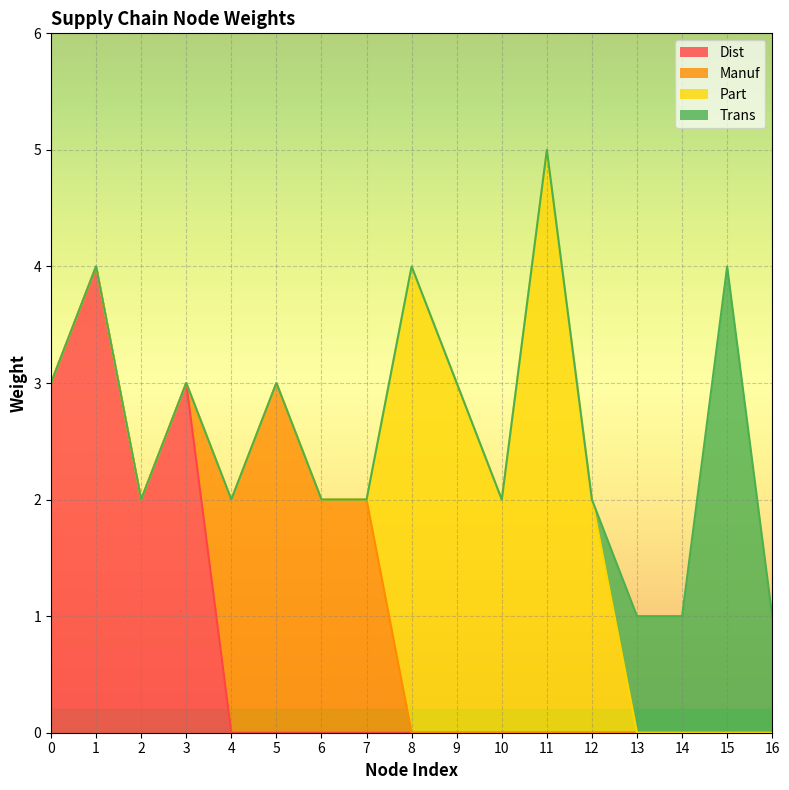

Rank the categories by Dist value from lowest to highest.

4, 5, 6, 7, 8, 9, 10, 11, 12, 13, 14, 15, 16, 2, 0, 3, 1